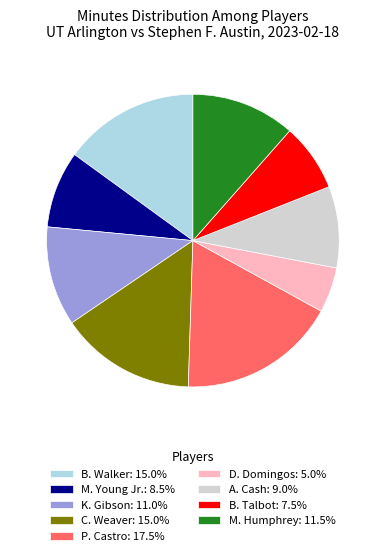

Approximately how many times larger is the value at K. Gibson: 11.0% compared to M. Young Jr.: 8.5%?

1.3